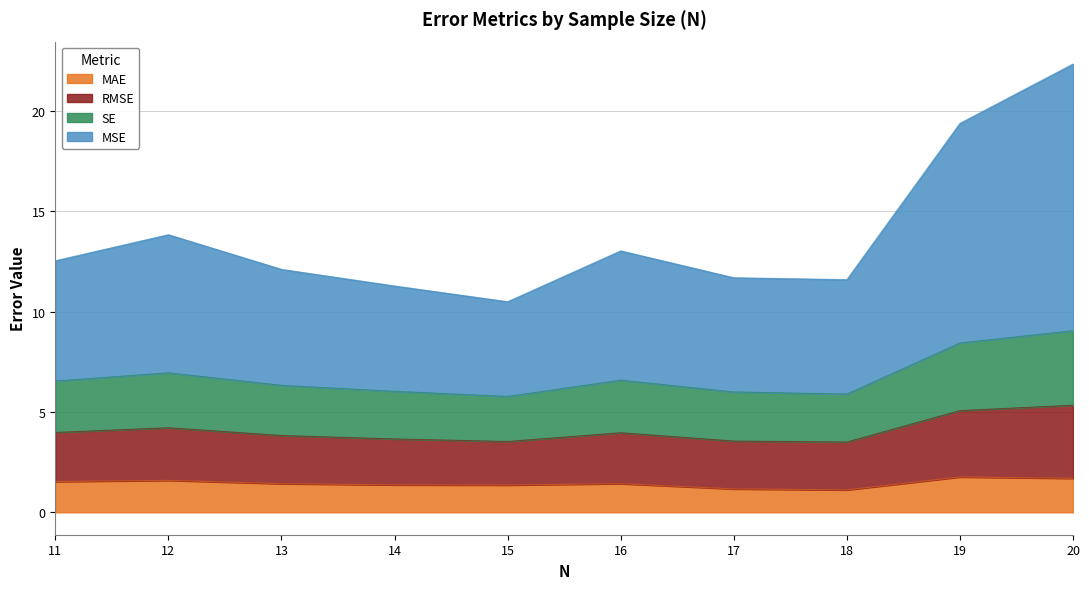

What is the difference between the highest and lowest values at Q3?

4.5